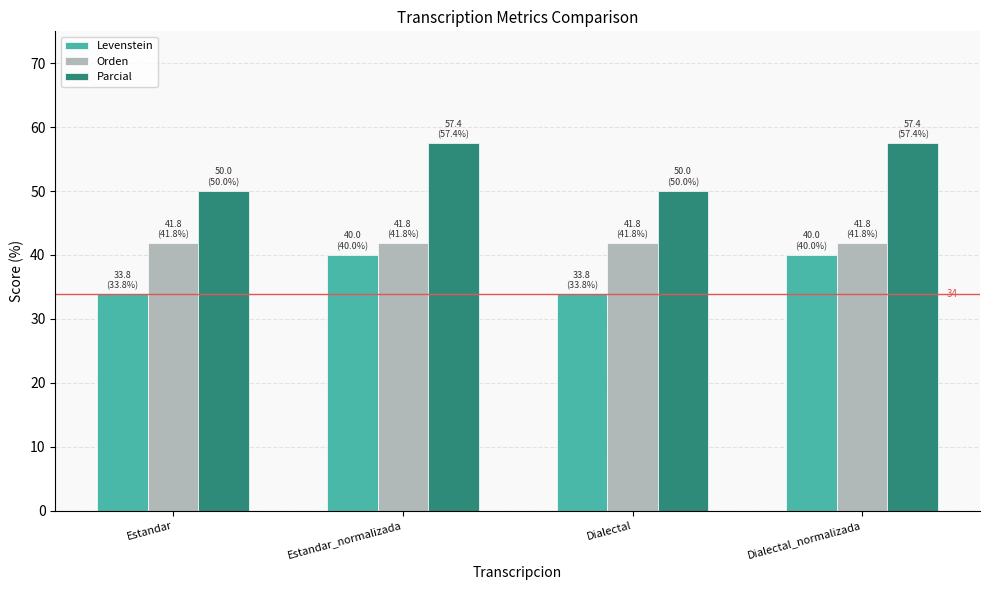

What is the spread (max minus min) of values at Estandar_normalizada?

17.4